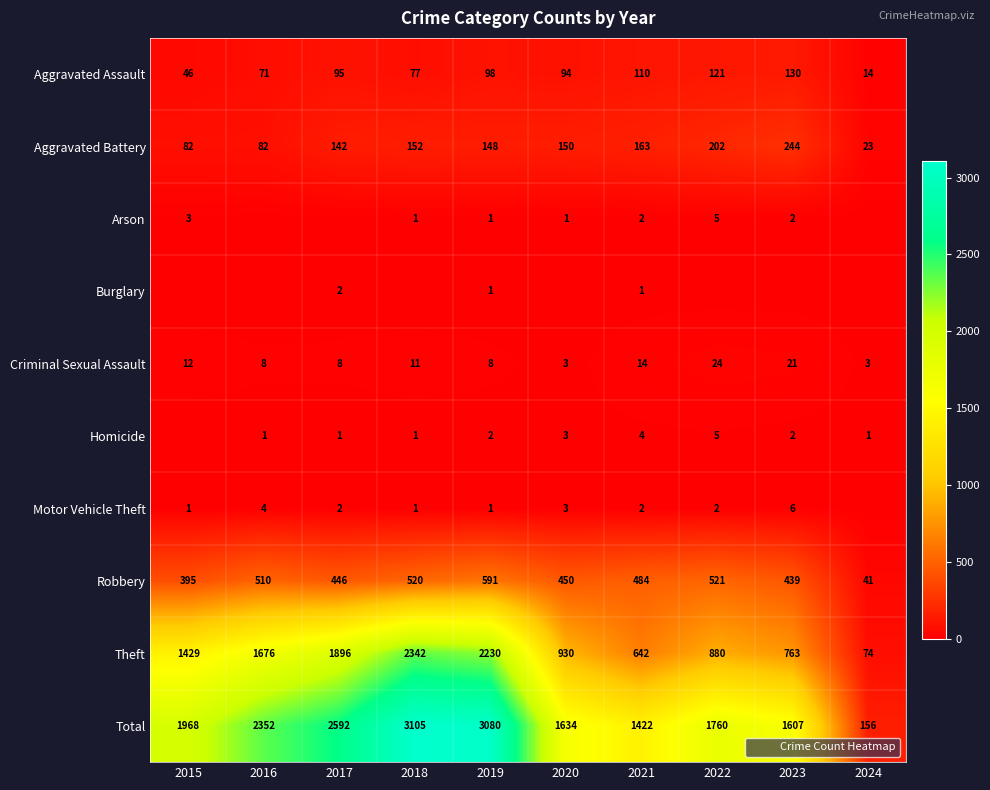

Count the number of categories in the chart.

10